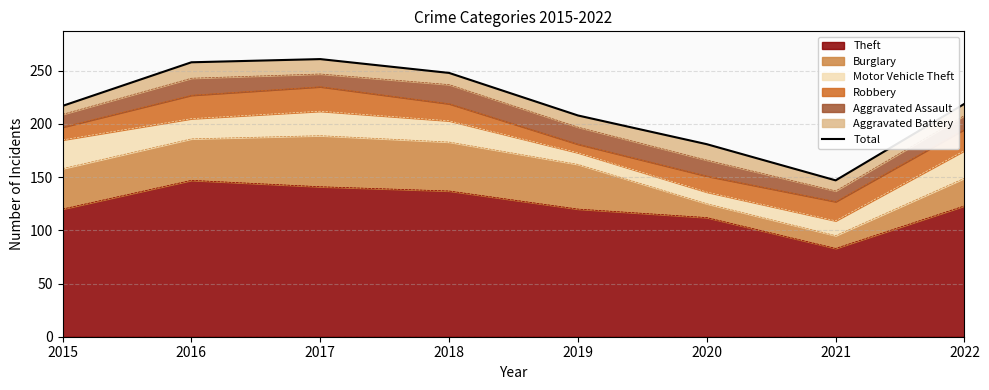

What is the smallest value displayed?

147